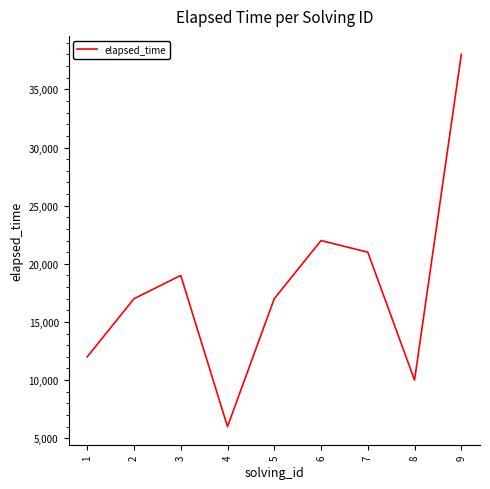

Count the number of data series in this chart.

1